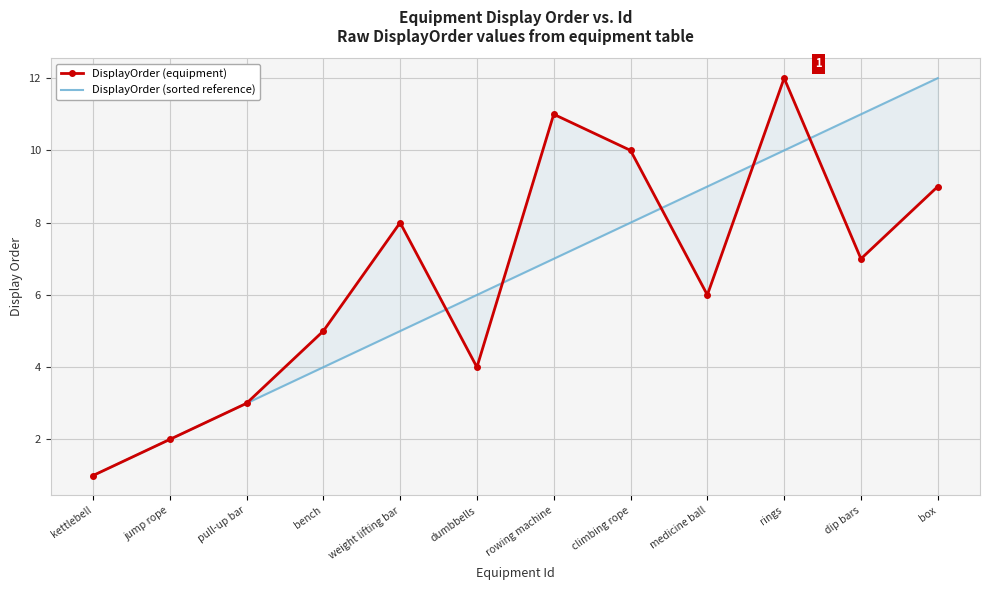

How many values in the DisplayOrder (equipment) series exceed 7?

5